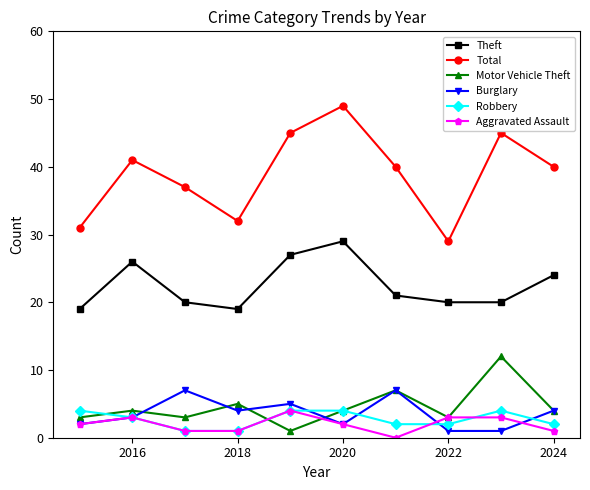

Which series has the largest range (max minus min)?

Total